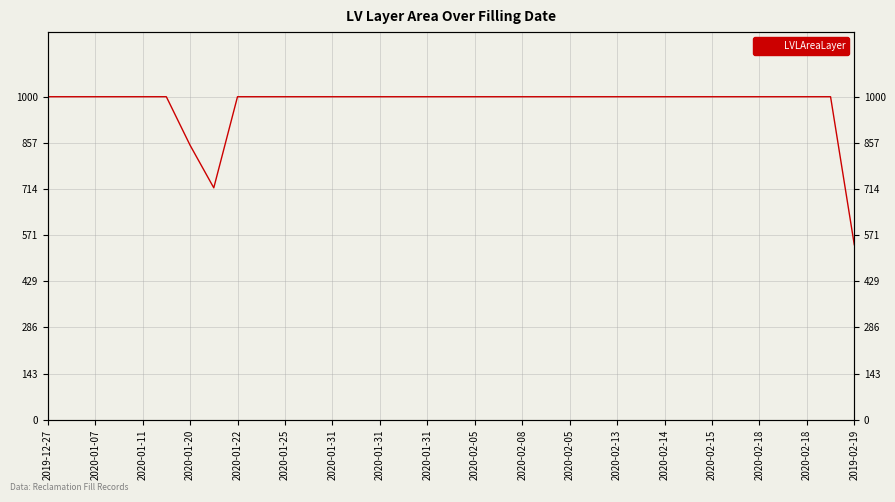

What is the change in value from 2020-01-25 to 34?

-458